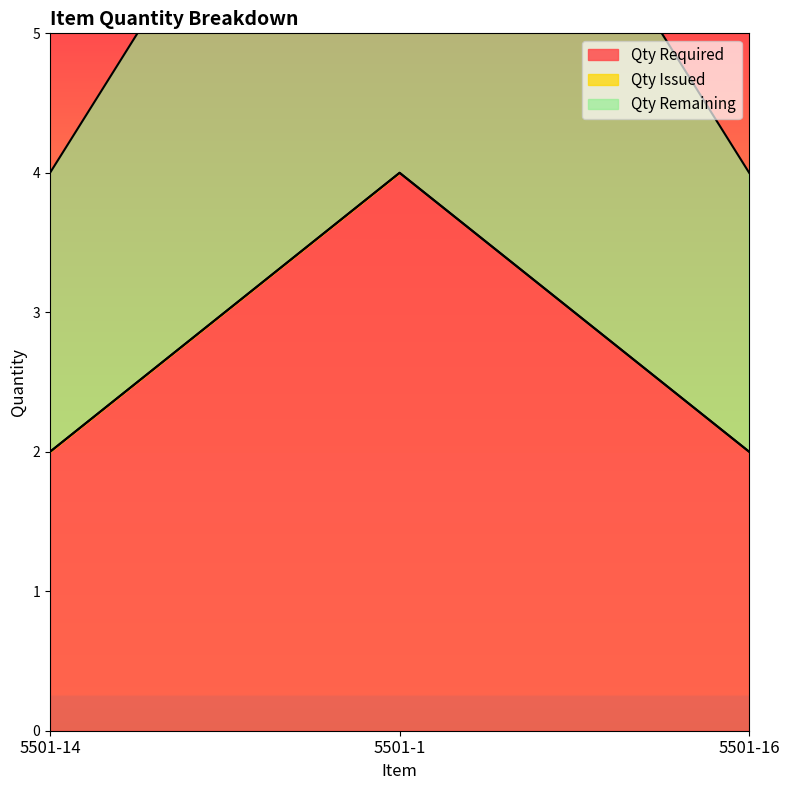

At which label does Qty Required reach its peak?

5501-1